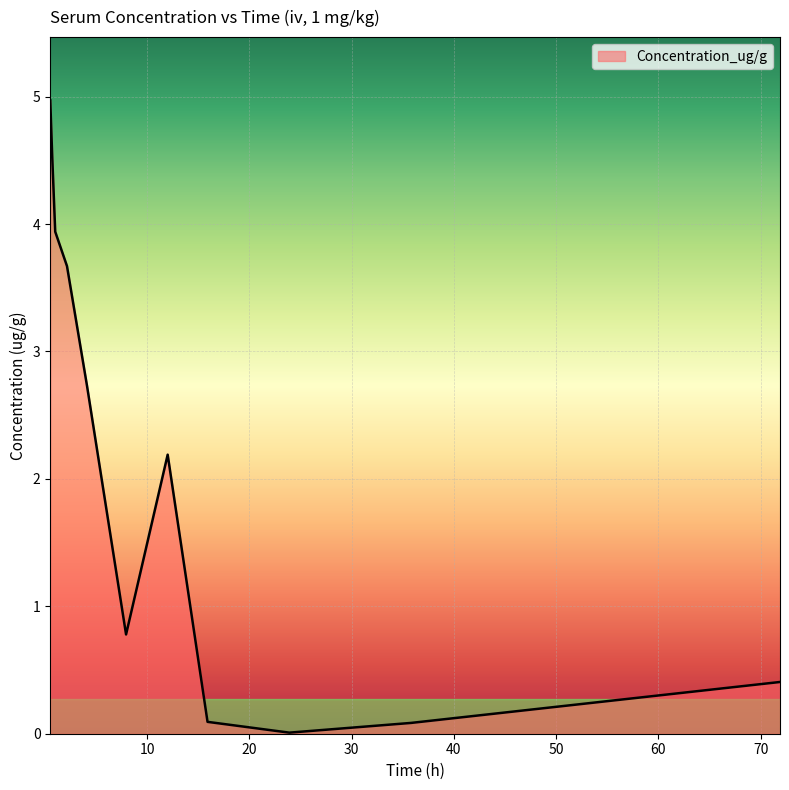

How many distinct data groups are displayed?

1